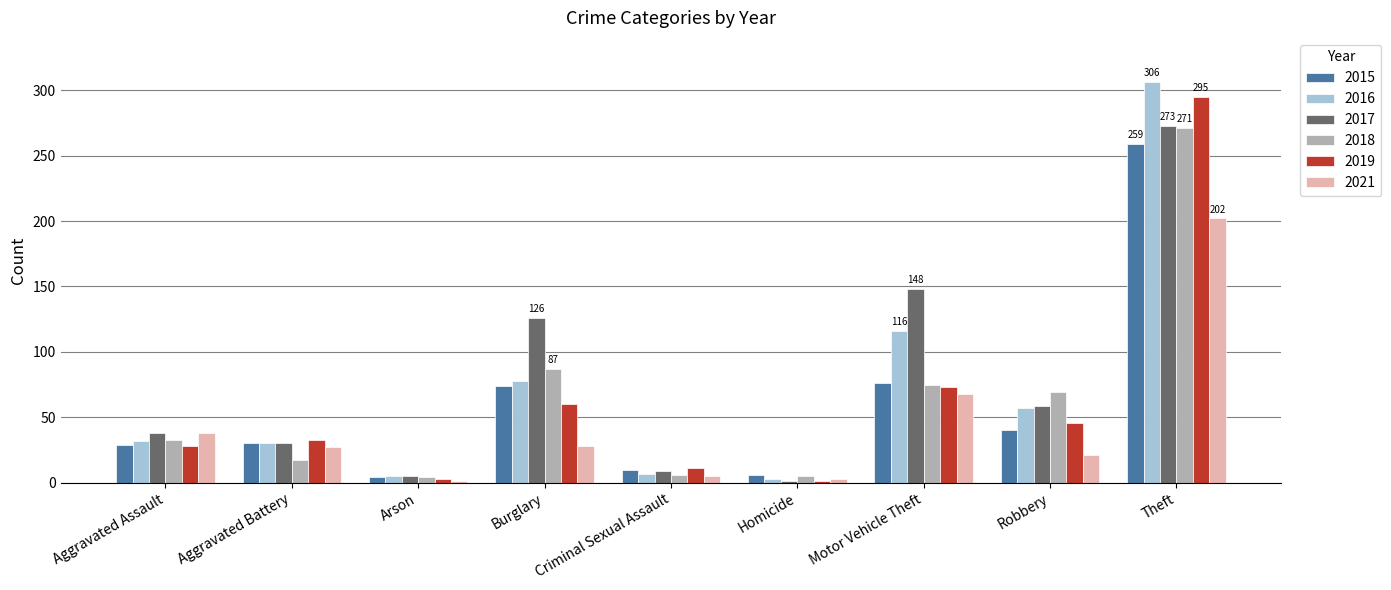

Is the value of 2018 at Motor Vehicle Theft greater than the value of 2016 at Aggravated Assault?

Yes